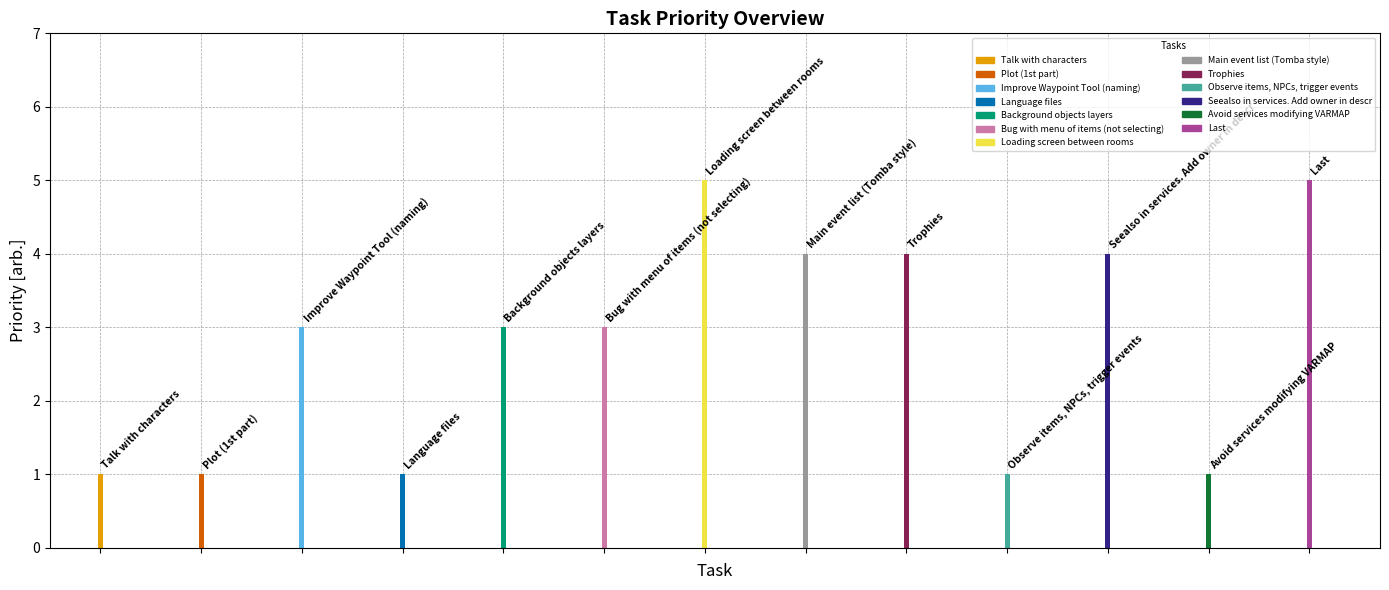

Is it true that the value at Talk with characters is 1?

True